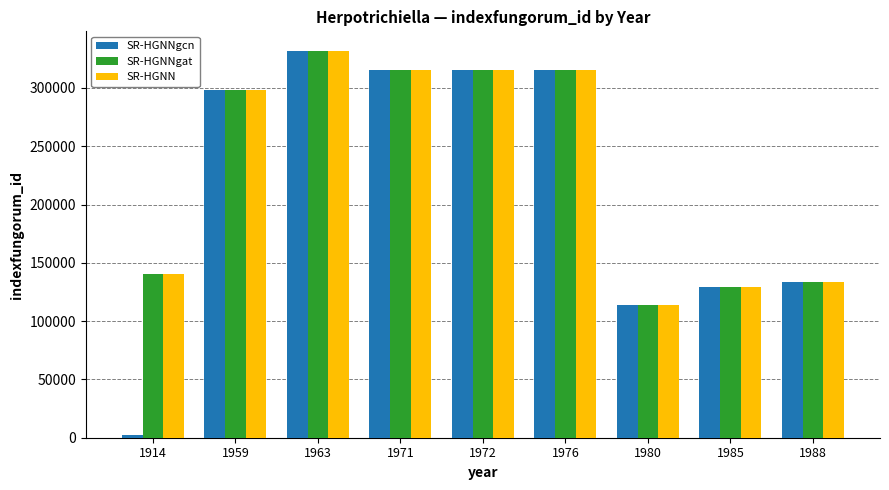

At which category is the sum across all series the highest?

1963